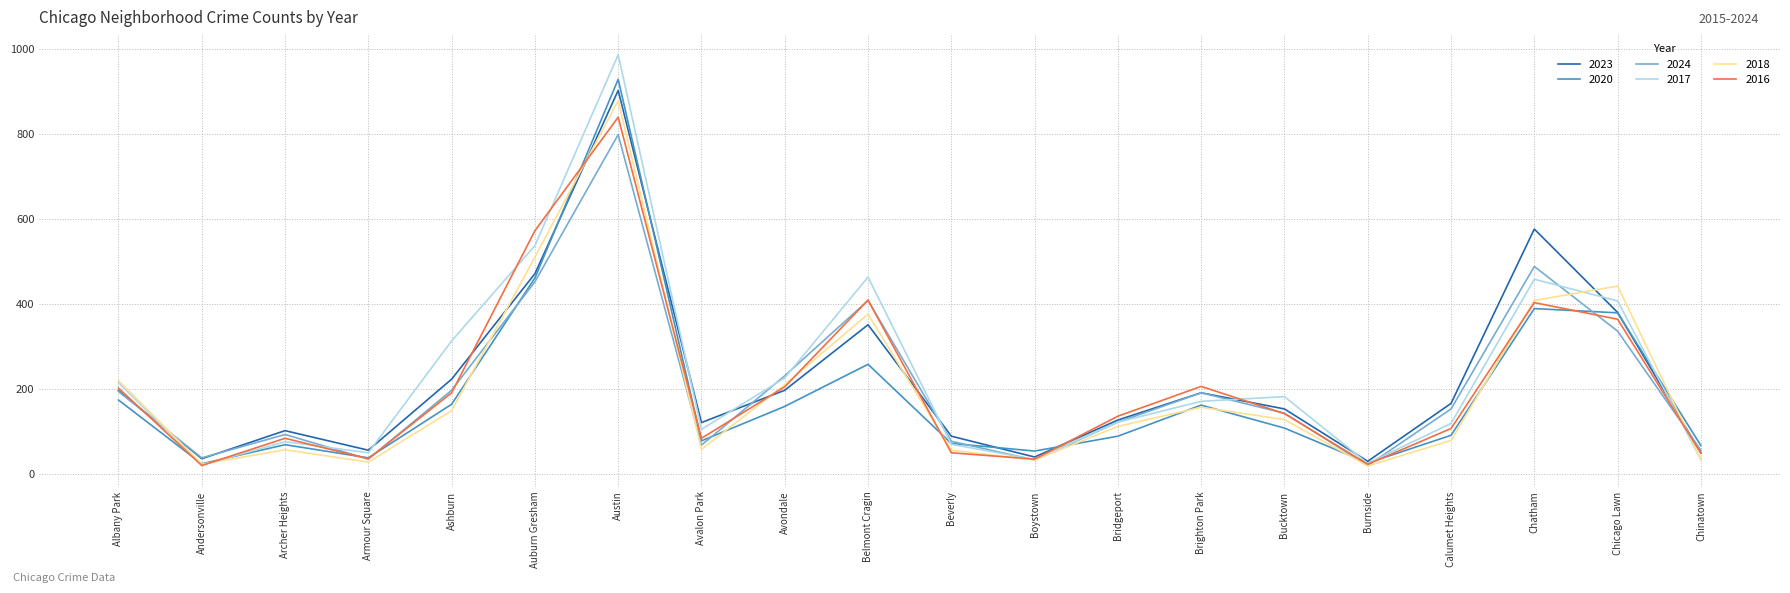

At how many categories does at least one series exceed 385?

5